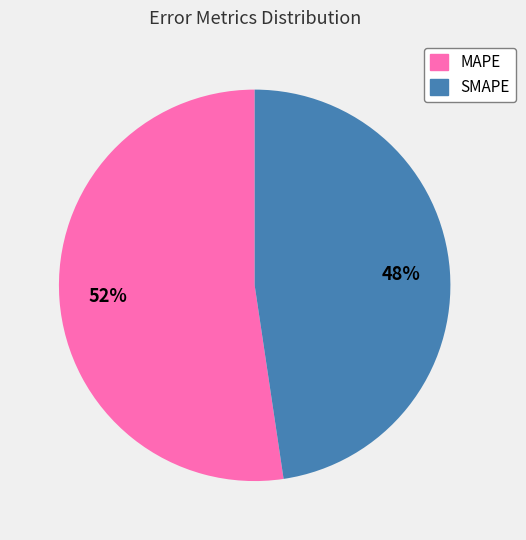

Is it true that SMAPE is 48% of the pie?

True